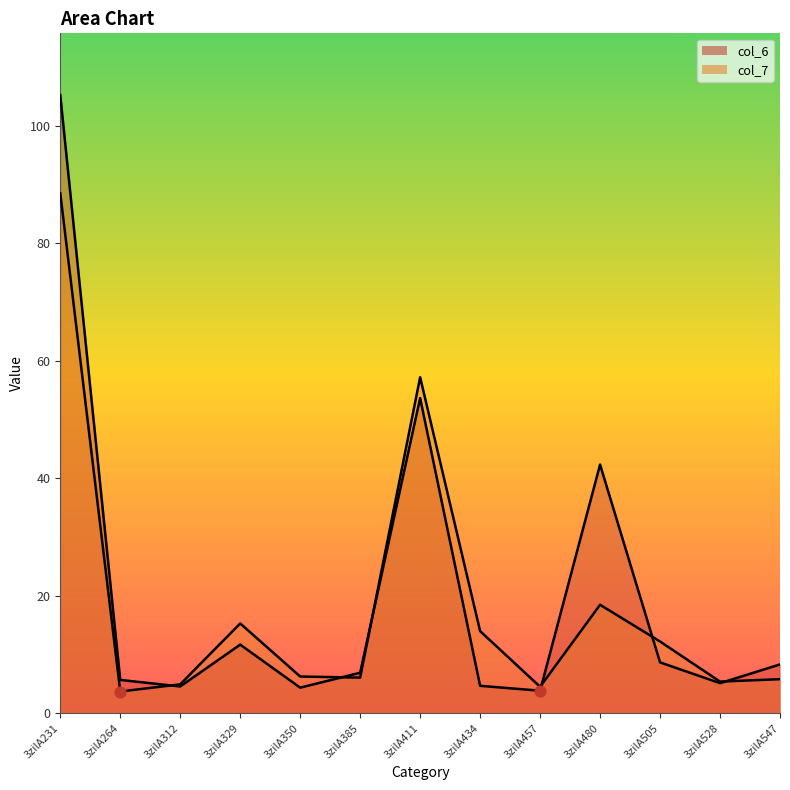

Which series contains the highest Y value?

col_6